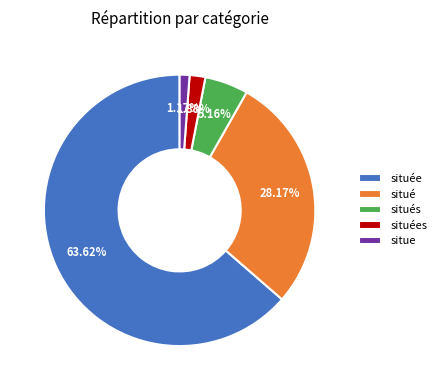

To the nearest percent, what portion does situés represent?

5%